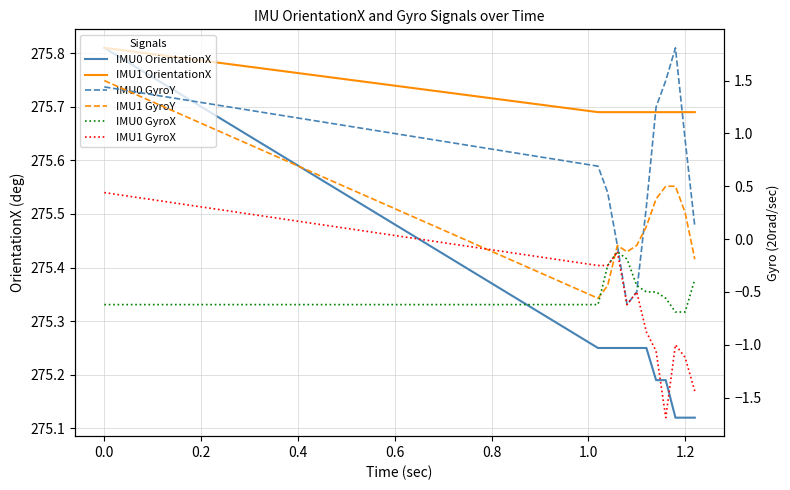

Reading right to left, transcribe all the data shown in this chart.

IMU0 OrientationX: 275.1	275.1	275.1	275.2	275.2	275.2	275.2	275.2	275.2	275.2	275.2	275.8
IMU1 OrientationX: 275.7	275.7	275.7	275.7	275.7	275.7	275.7	275.7	275.7	275.7	275.7	275.8
IMU0 GyroY: 0.1	0.9	1.8	1.5	1.2	0.3	-0.5	-0.6	-0.1	0.4	0.7	1.4
IMU1 GyroY: -0.2	0.2	0.5	0.5	0.4	0.1	-0.1	-0.1	-0.1	-0.4	-0.6	1.5
IMU0 GyroX: -0.4	-0.7	-0.7	-0.6	-0.5	-0.5	-0.4	-0.2	-0.1	-0.2	-0.6	-0.6
IMU1 GyroX: -1.4	-1.1	-1.0	-1.7	-1.1	-0.9	-0.5	-0.6	-0.1	-0.2	-0.2	0.4